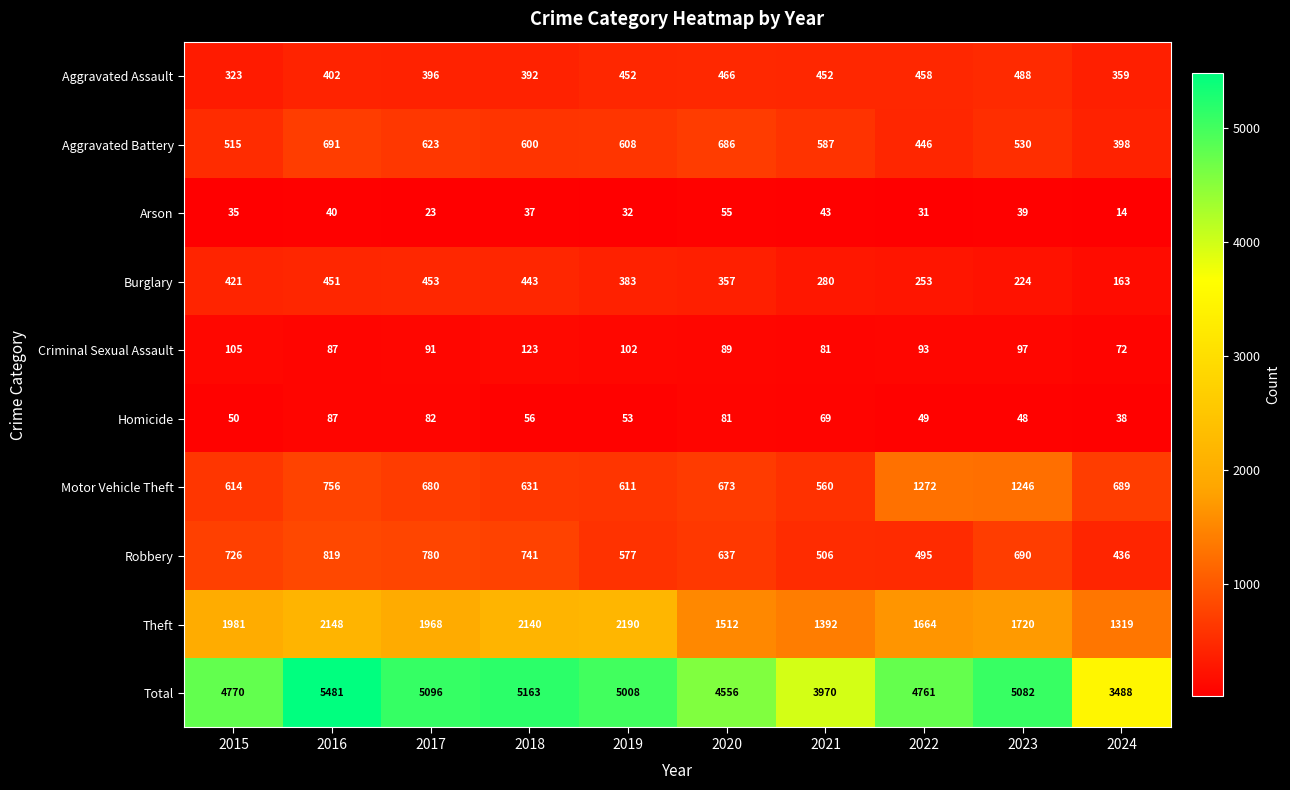

The Theft series shows 3314 at 2015. True or false?

False